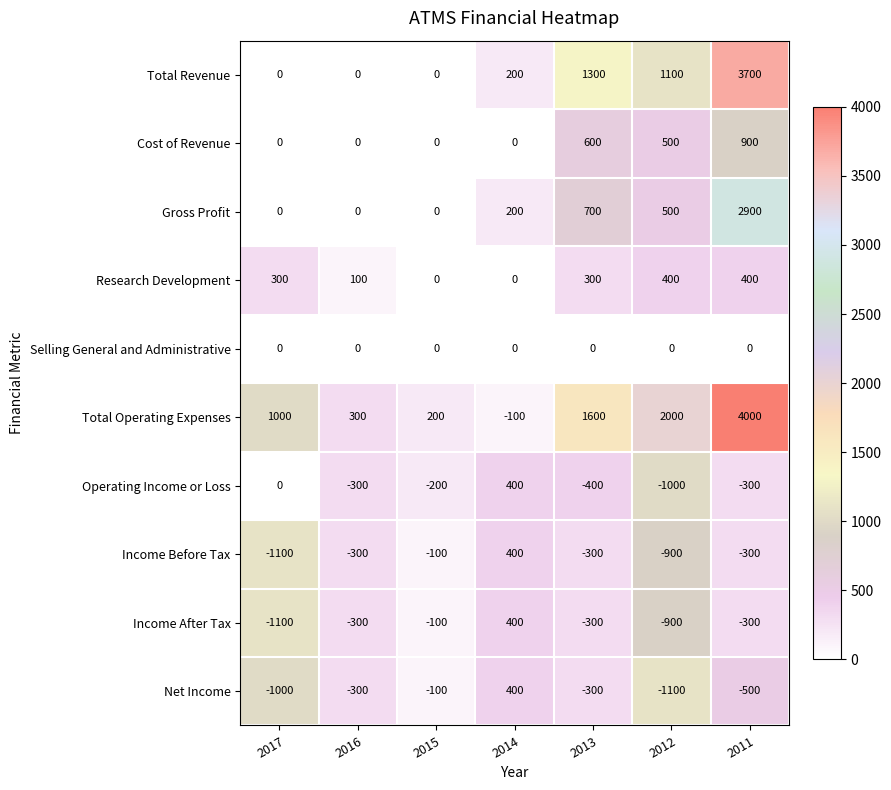

How many values in the Gross Profit series are below 200?

3